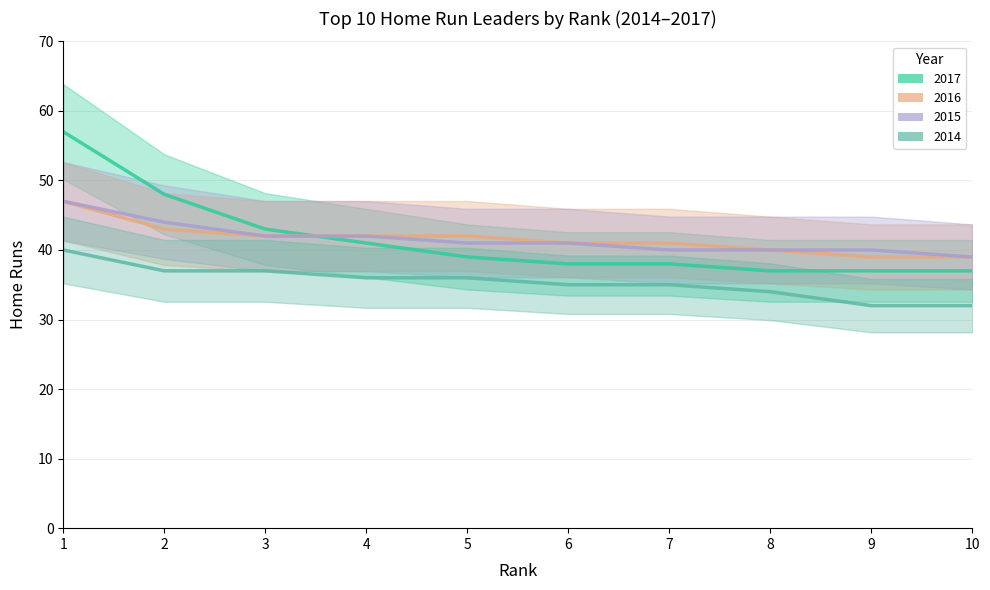

How many 2015 values are between 40 and 42?

7